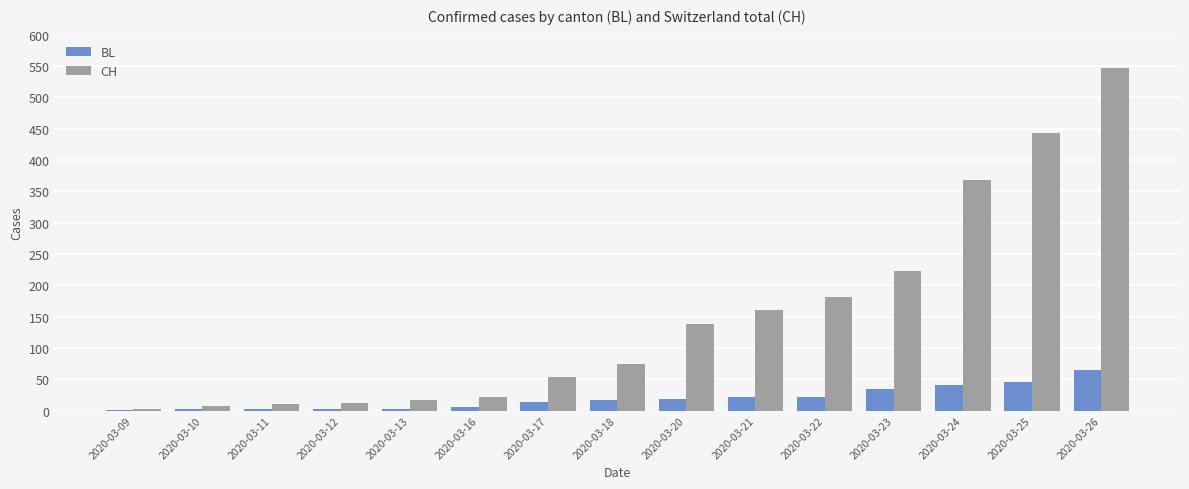

What is the sum of all CH values?

2258